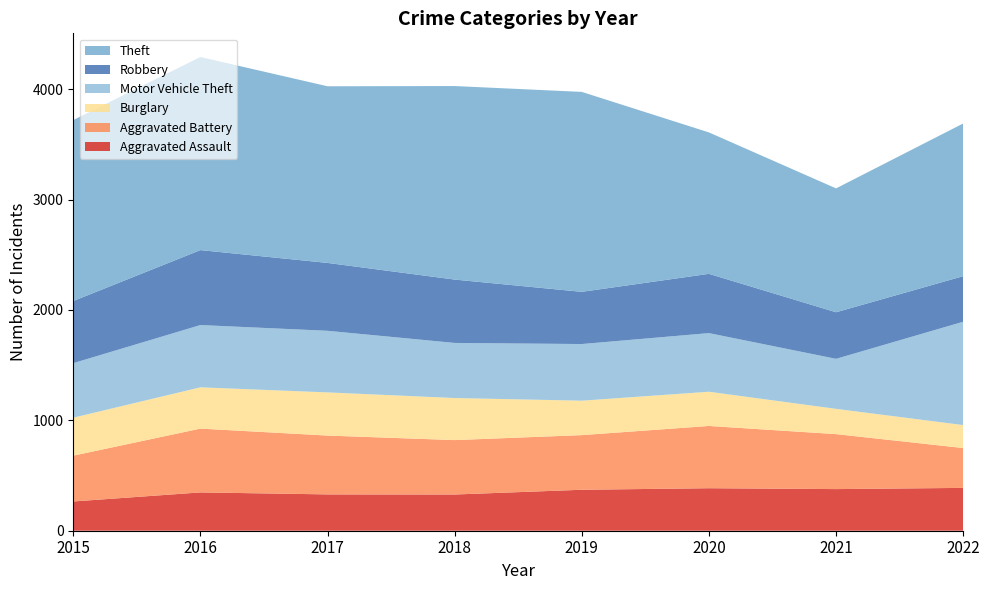

Reading left to right, extract all data points from this chart.

Aggravated Assault: 265	347	329	328	371	385	377	388
Aggravated Battery: 415	578	533	493	495	564	498	361
Burglary: 344	374	391	381	312	310	229	208
Motor Vehicle Theft: 494	564	558	499	513	531	453	936
Robbery: 563	679	615	574	473	537	422	413
Theft: 1639	1749	1600	1753	1811	1281	1122	1383